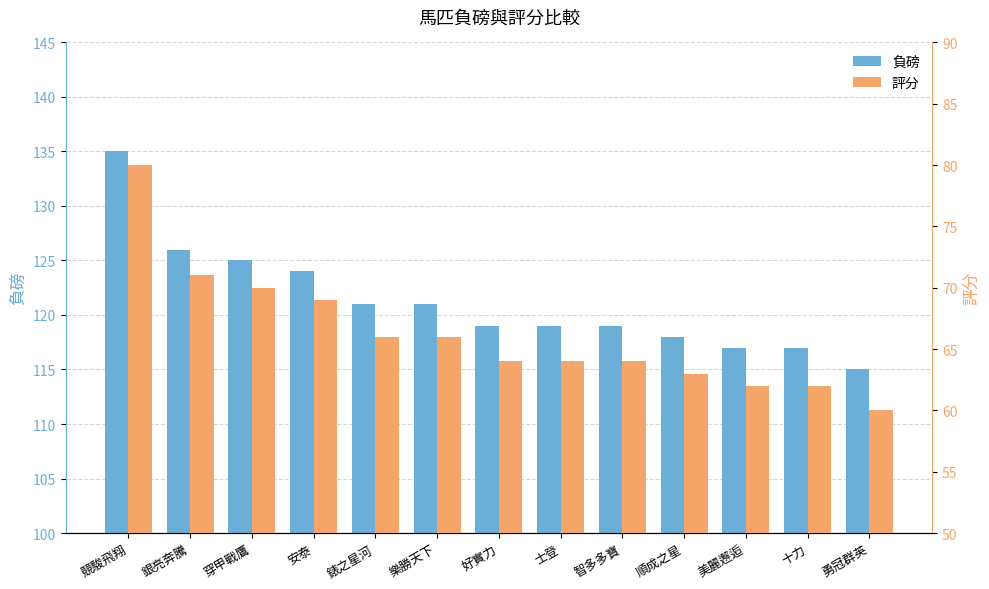

How many bars are there in each group?

2